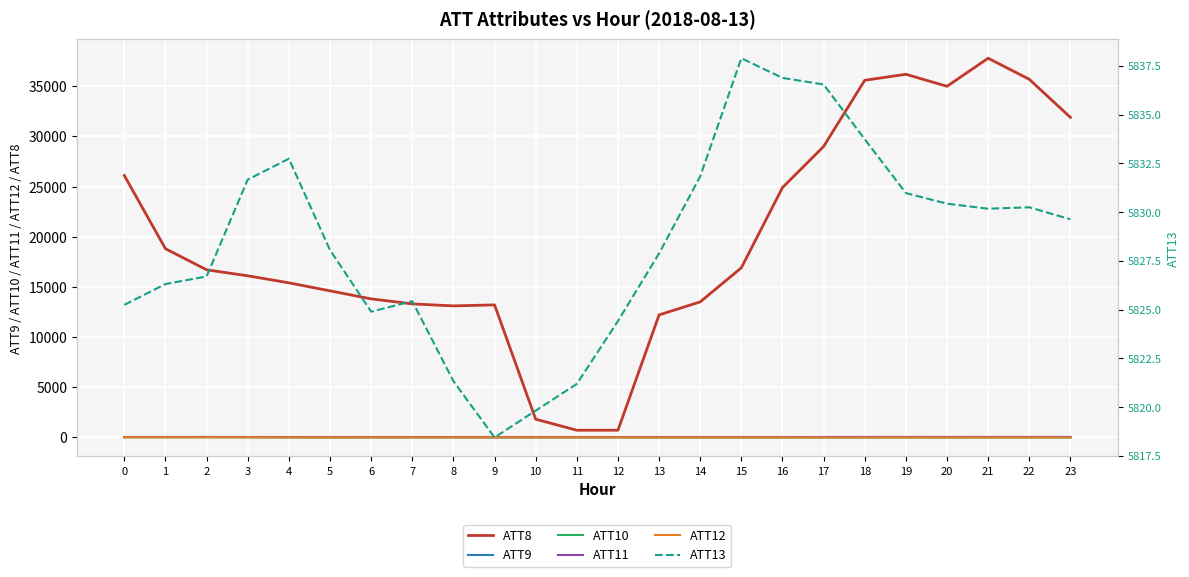

What is the average value of the ATT10 series?

-14.9